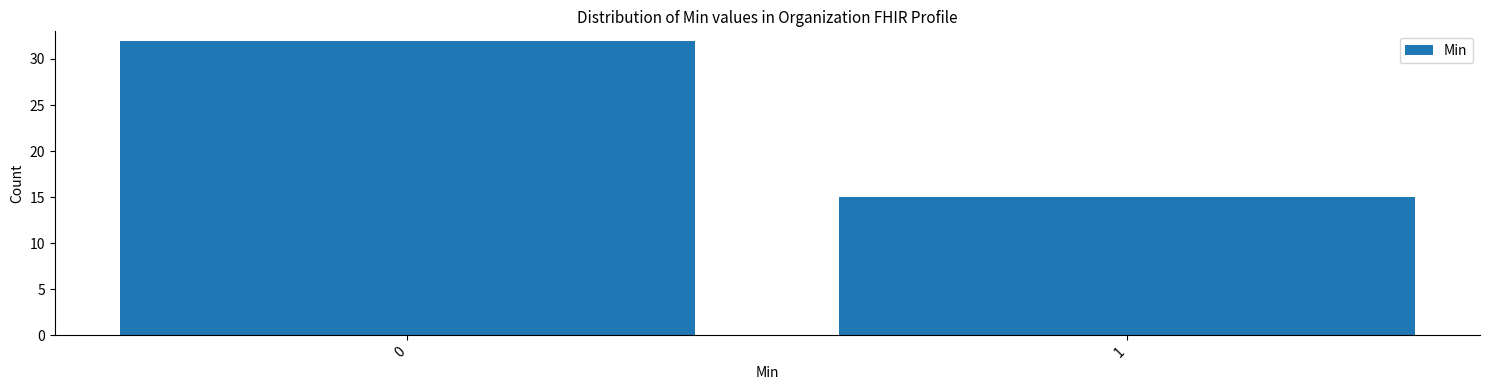

Reading right to left, what are all the values shown in this chart?

15	32